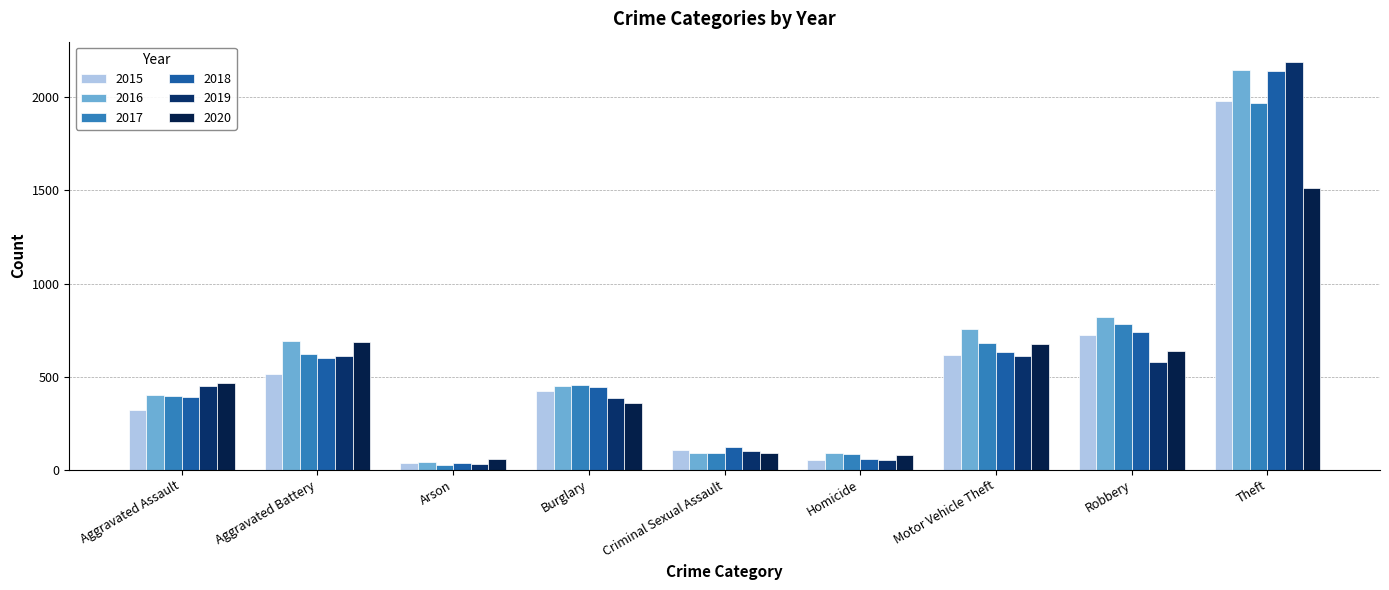

What position from the left is Robbery?

8